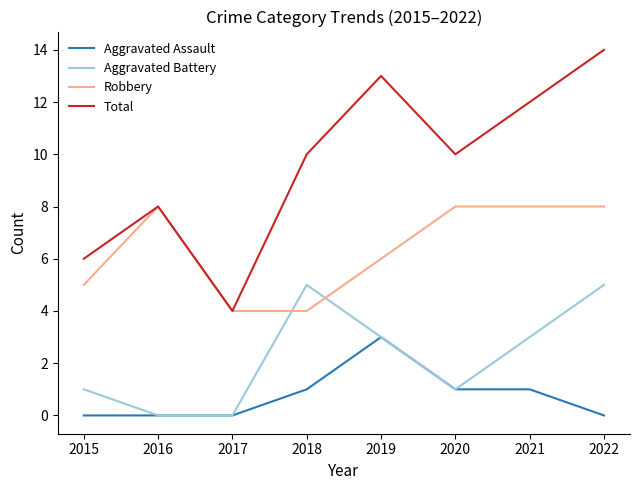

True or false: Aggravated Assault and Total intersect in this chart.

False